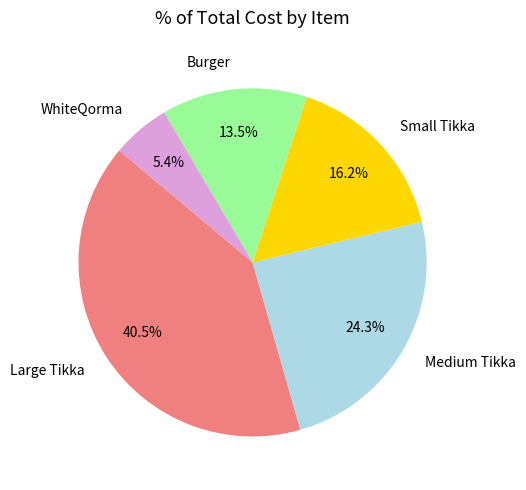

Which category has the biggest portion of the pie?

Large Tikka